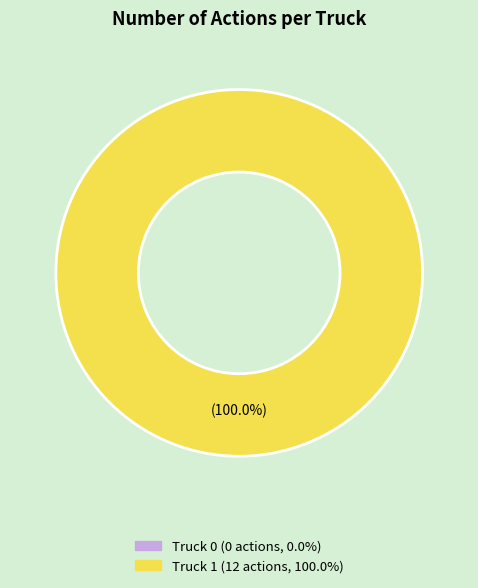

To the nearest percent, what is the average slice percentage?

50%